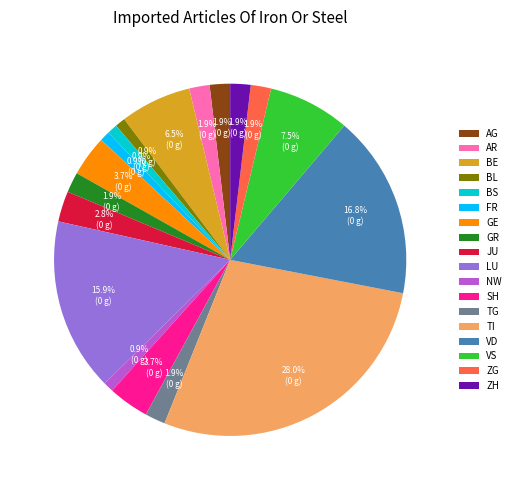

Does BE account for over 50% of the chart?

No